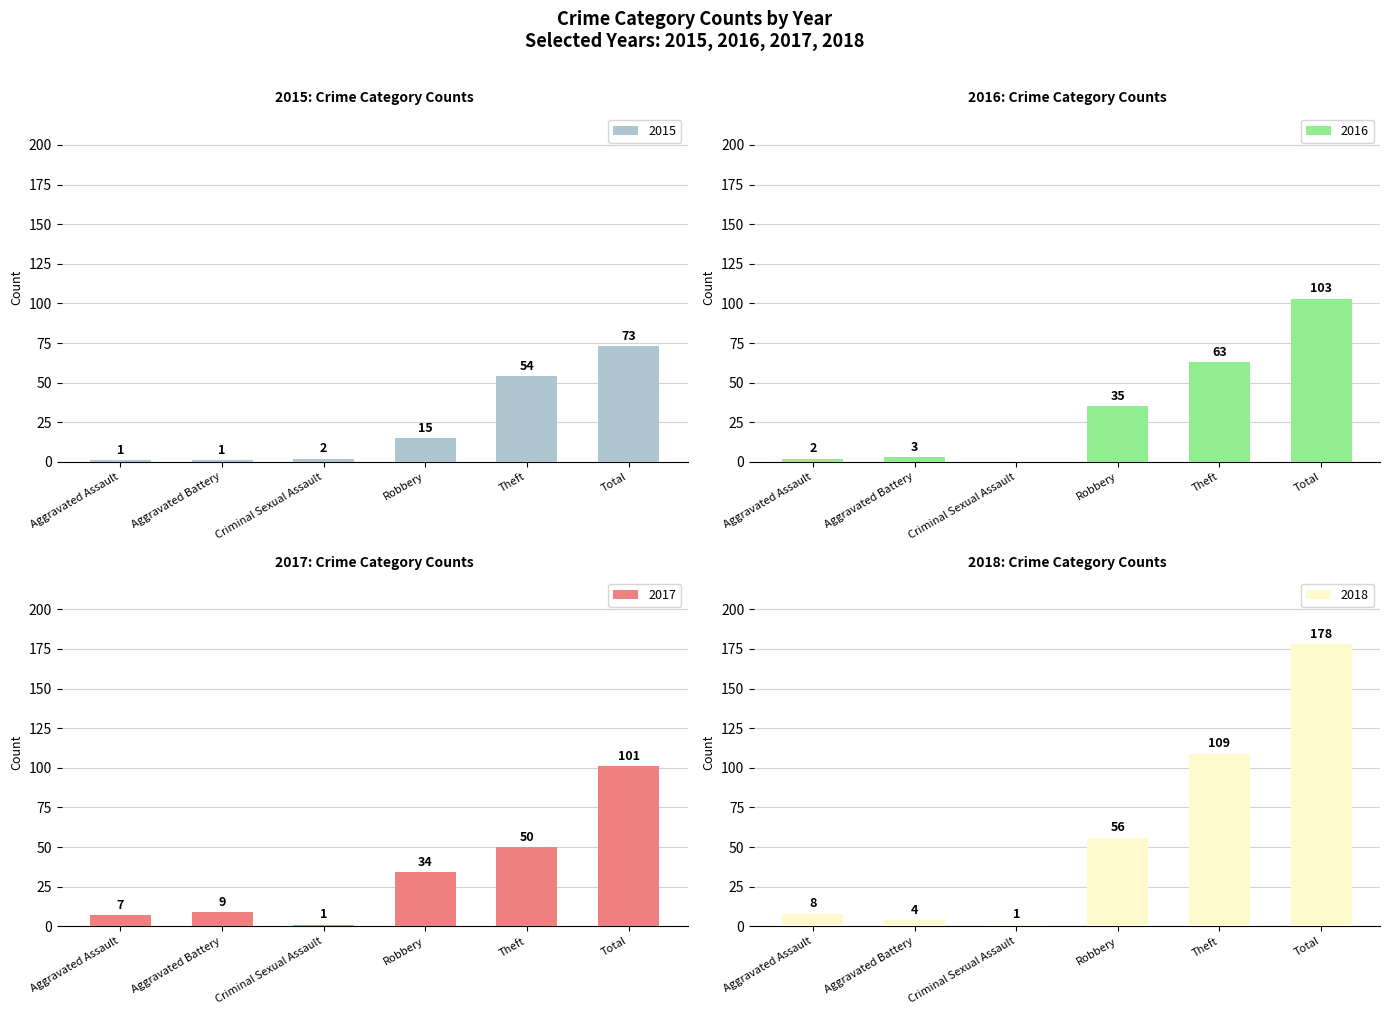

At which label is 2018 closest to 51?

Theft